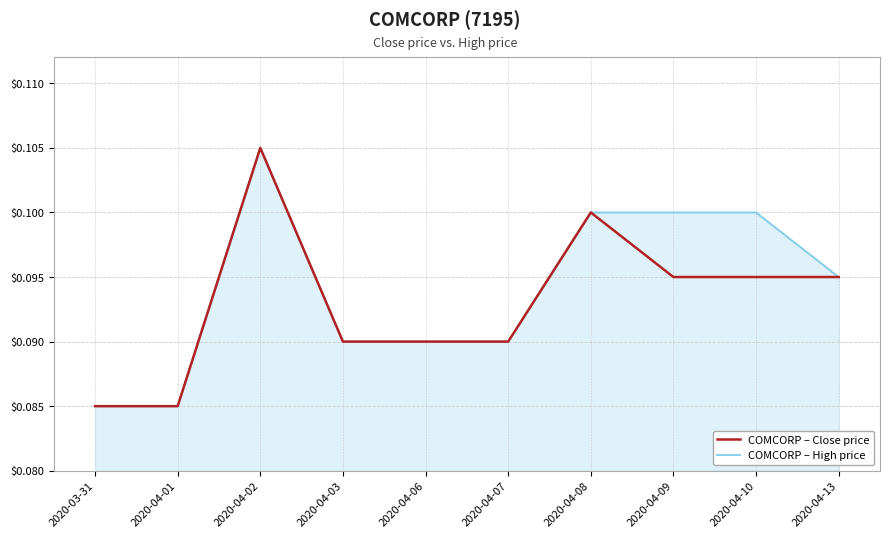

Which category has the highest value in the COMCORP – High price series?

2020-04-02